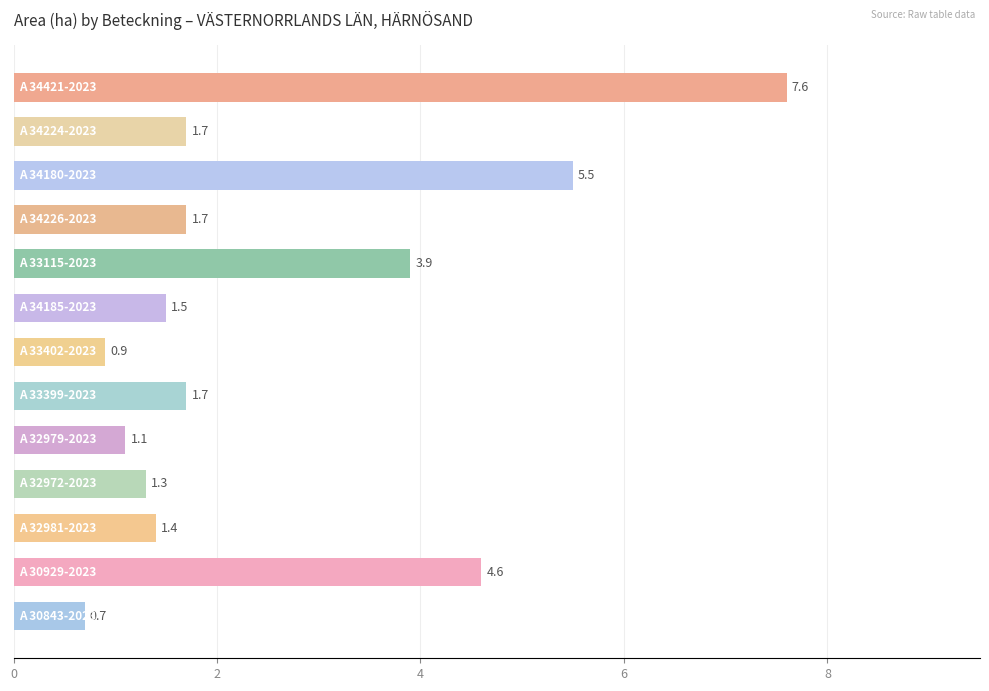

What is the difference between the maximum and minimum values?

6.9